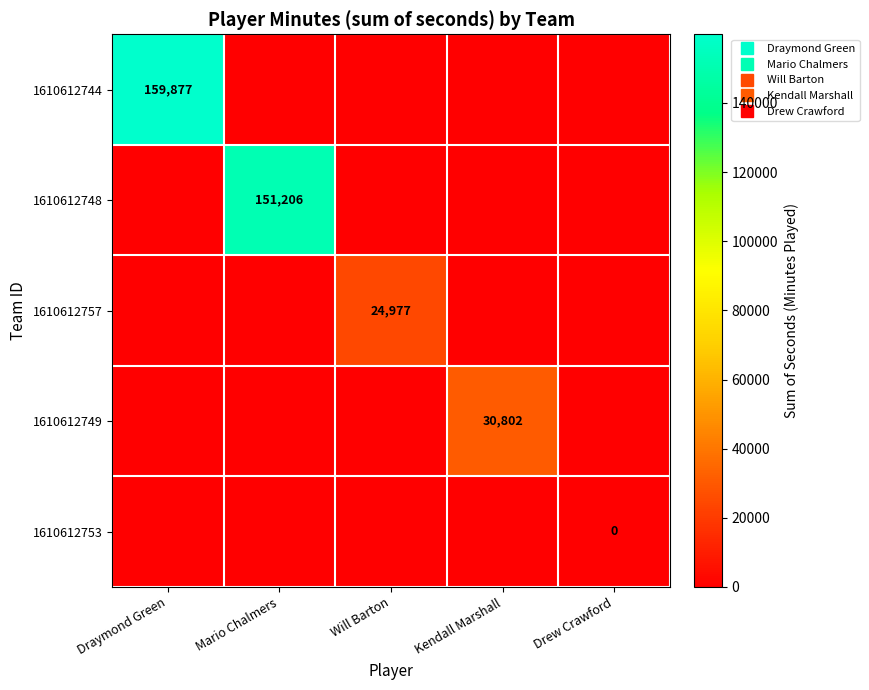

Where is 1610612744 nearest to the value 159877?

Draymond Green